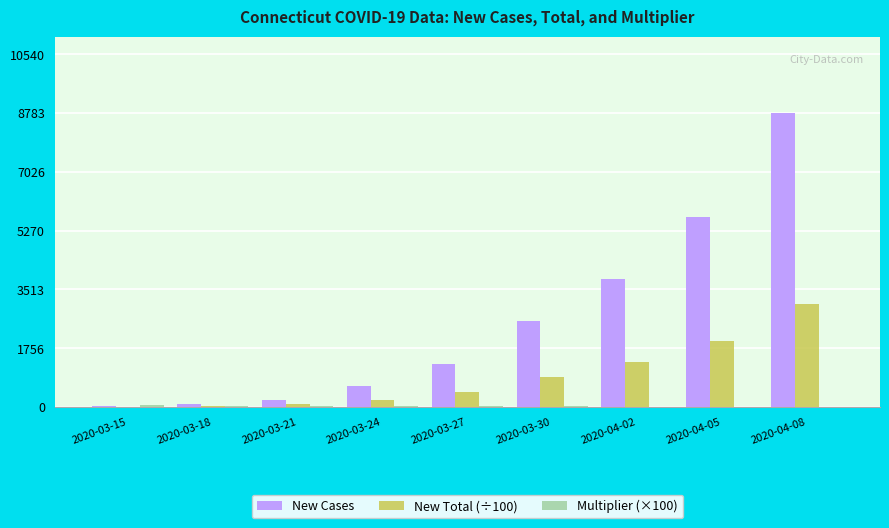

Which series has the largest total across all categories?

New Cases